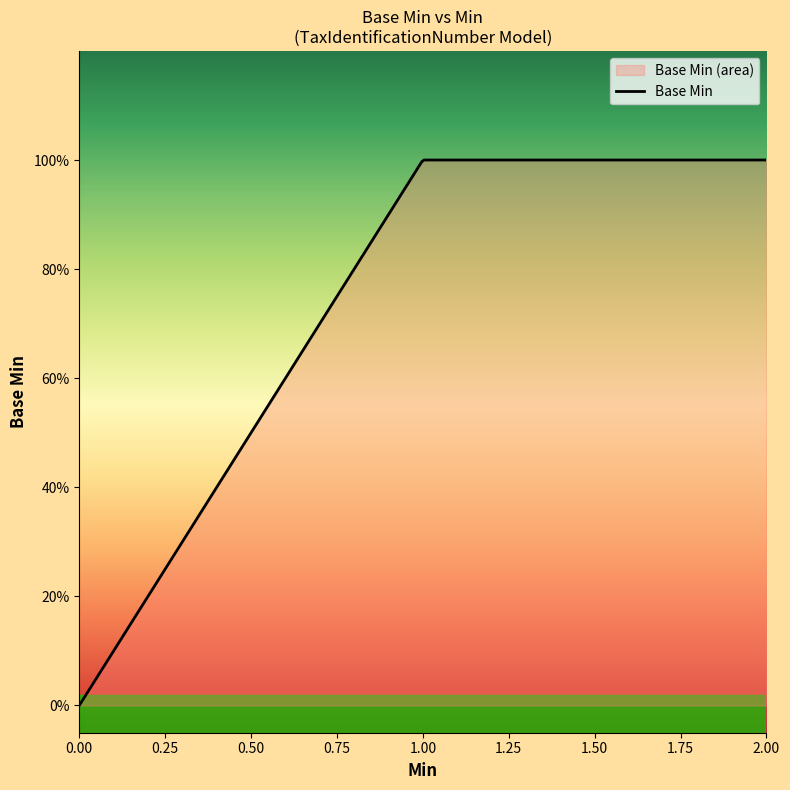

How many values are between 0 and 1?

13